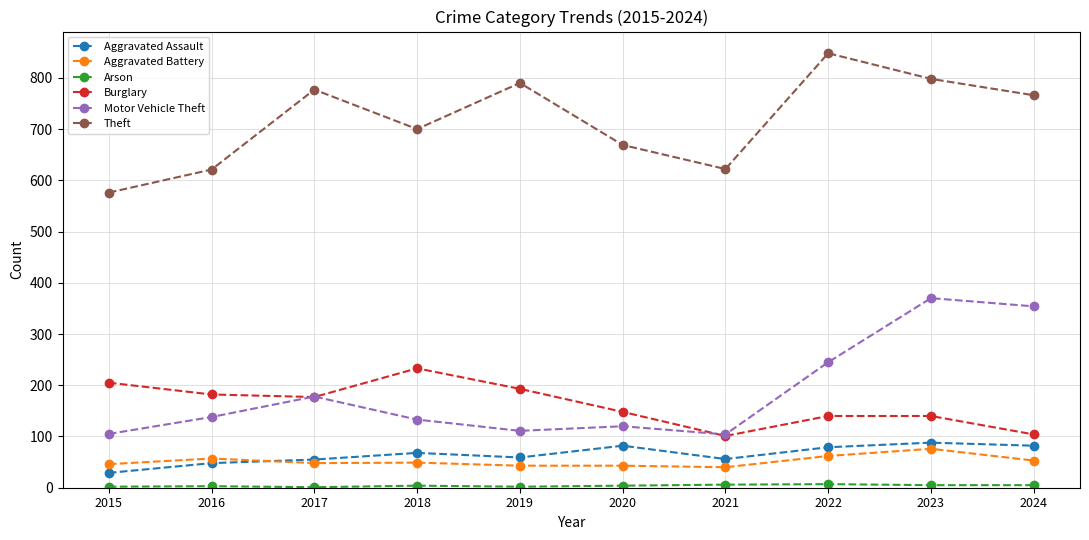

Between 2016 and 2024, which series saw the biggest shift?

Motor Vehicle Theft